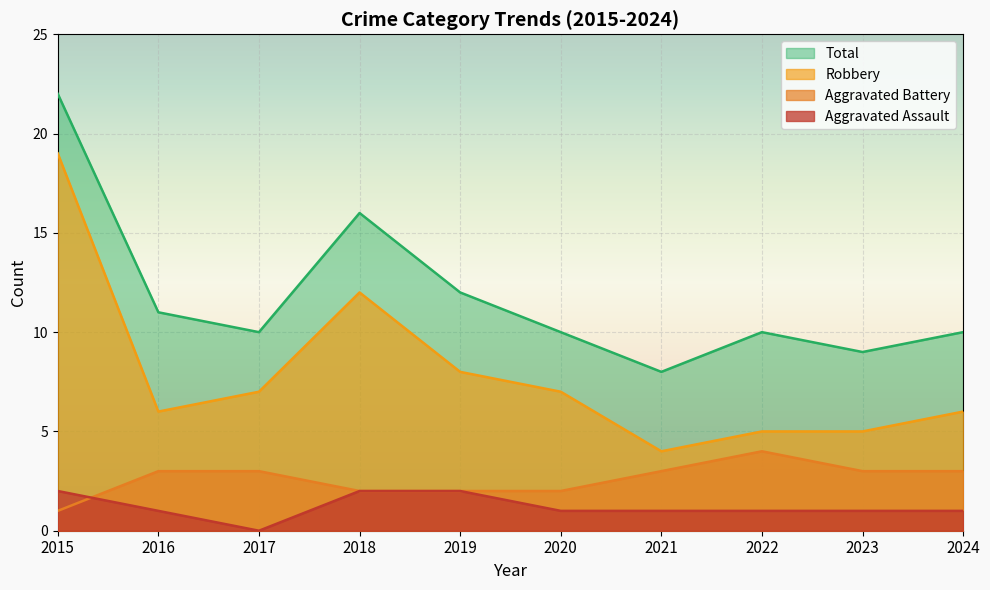

What is the minimum value shown in the chart?

0